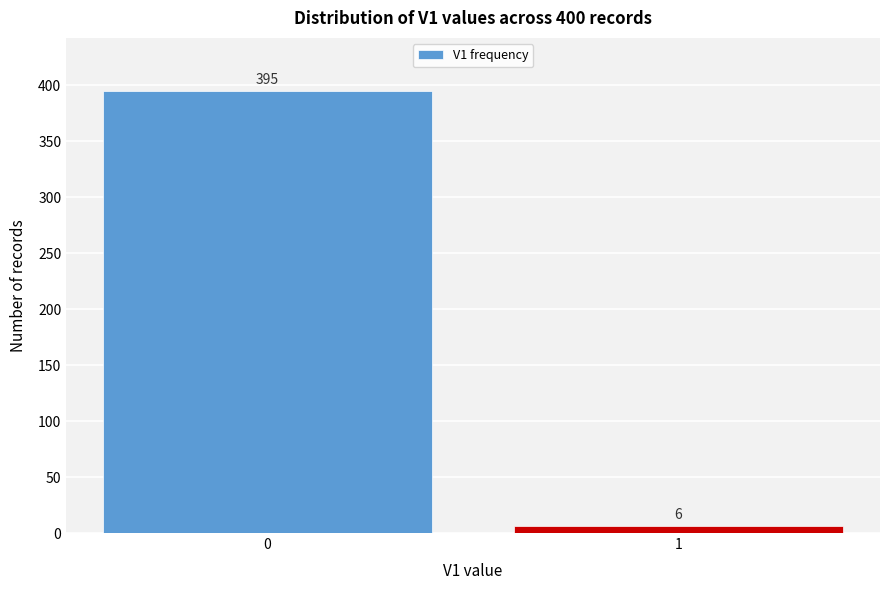

Reading left to right, what are all the values shown in this chart?

0=395	1=6